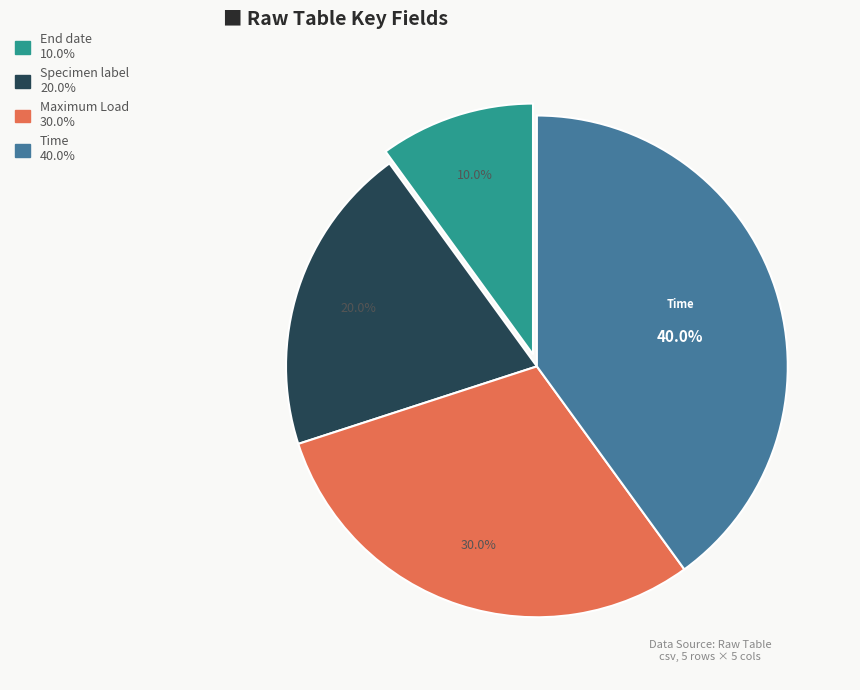

To the nearest percent, what percentage of the pie is End date?

10%